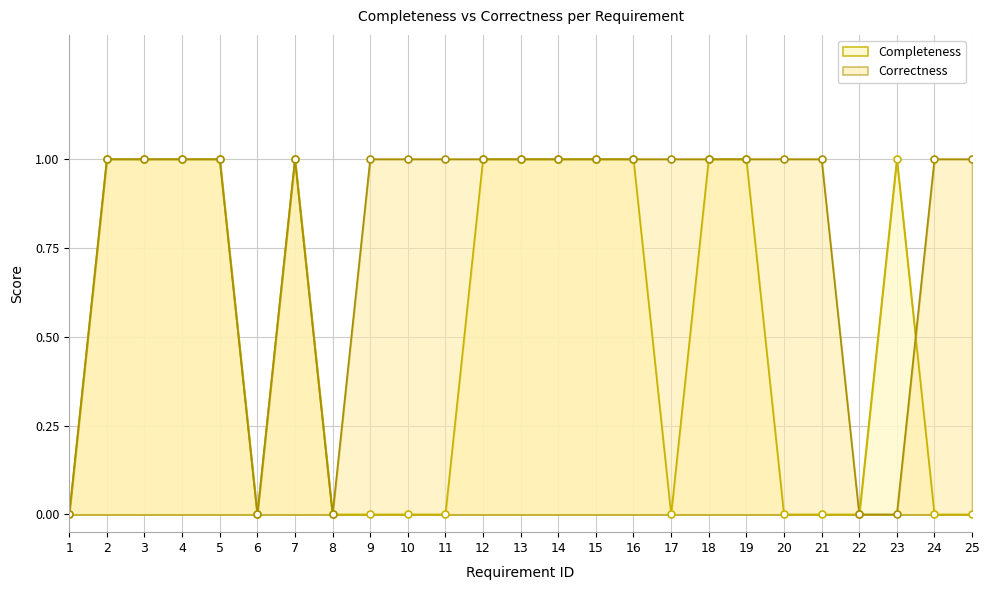

How many values in Correctness are above zero?

20